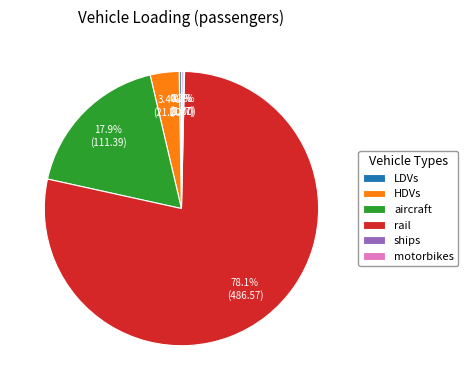

Which slice is the largest?

rail